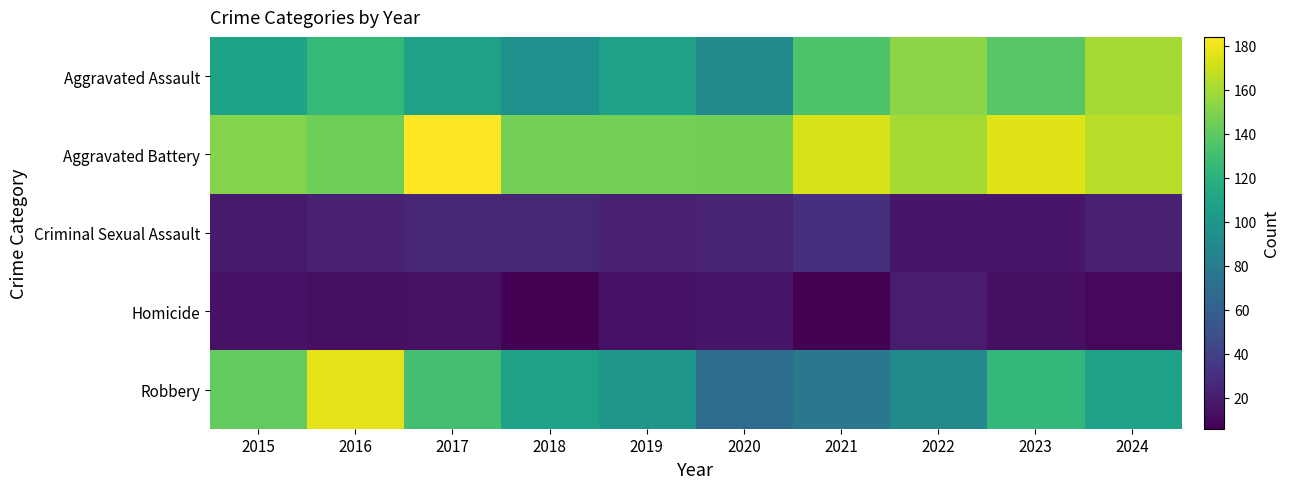

What is the total value across all series at 2017?

462